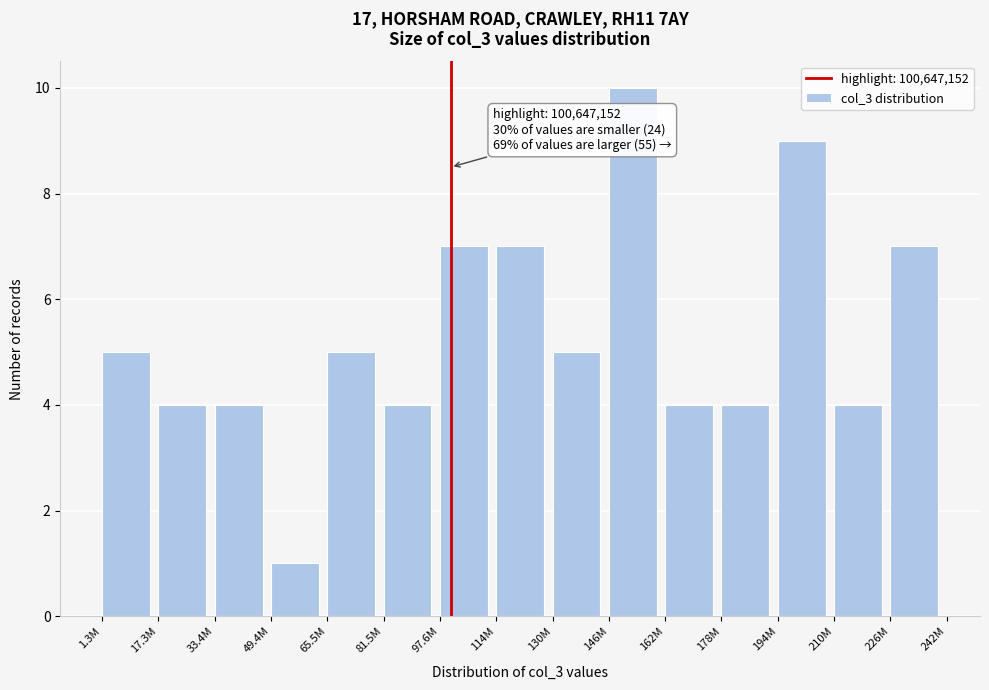

Reading left to right, list all the values displayed in this chart.

5	4	4	1	5	4	7	7	5	10	4	4	9	4	7